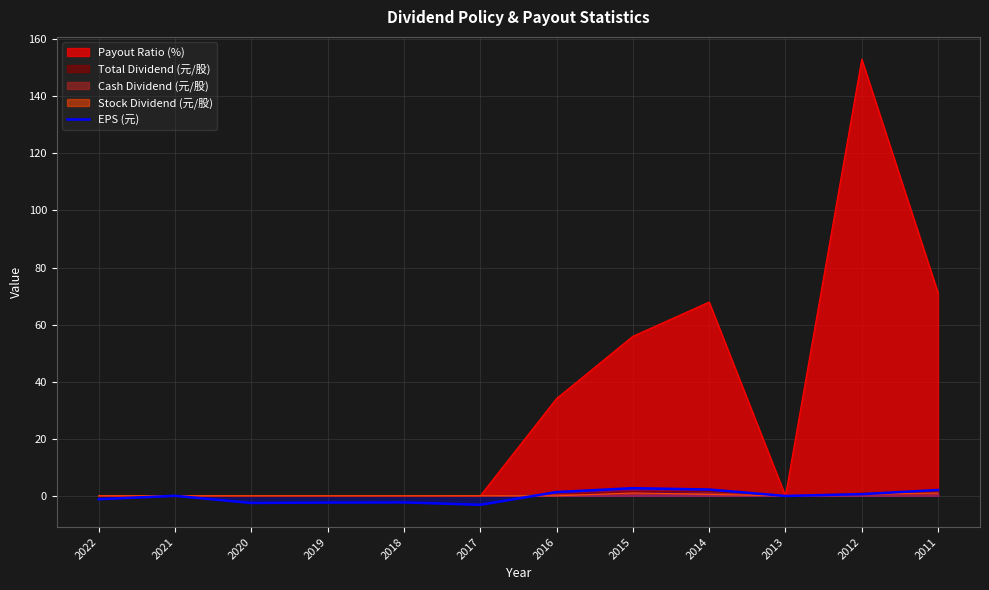

True or false: the data shows -3.1 at 2017.

True